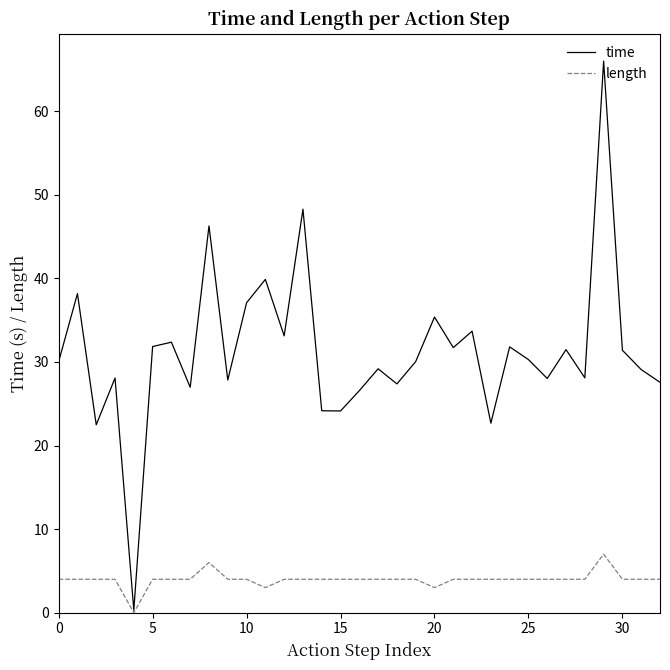

List the series in order of their overall mean, highest first.

time, length